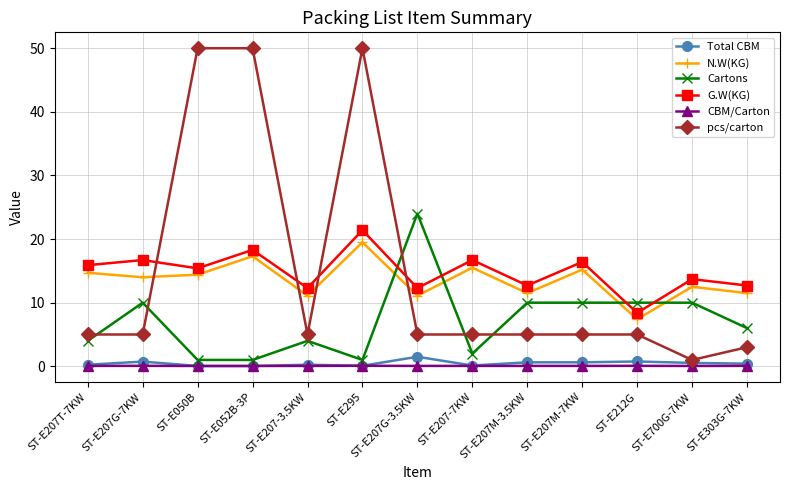

Which series has the largest range (max minus min)?

pcs/carton